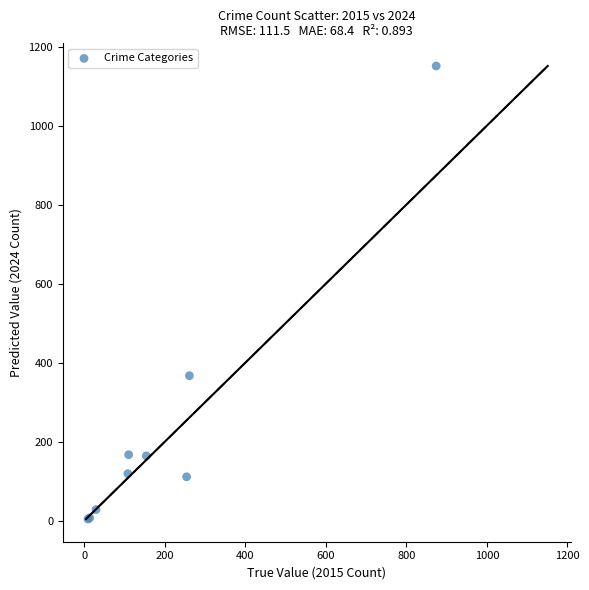

What Y value in the scatter plot is closest to 577?

367